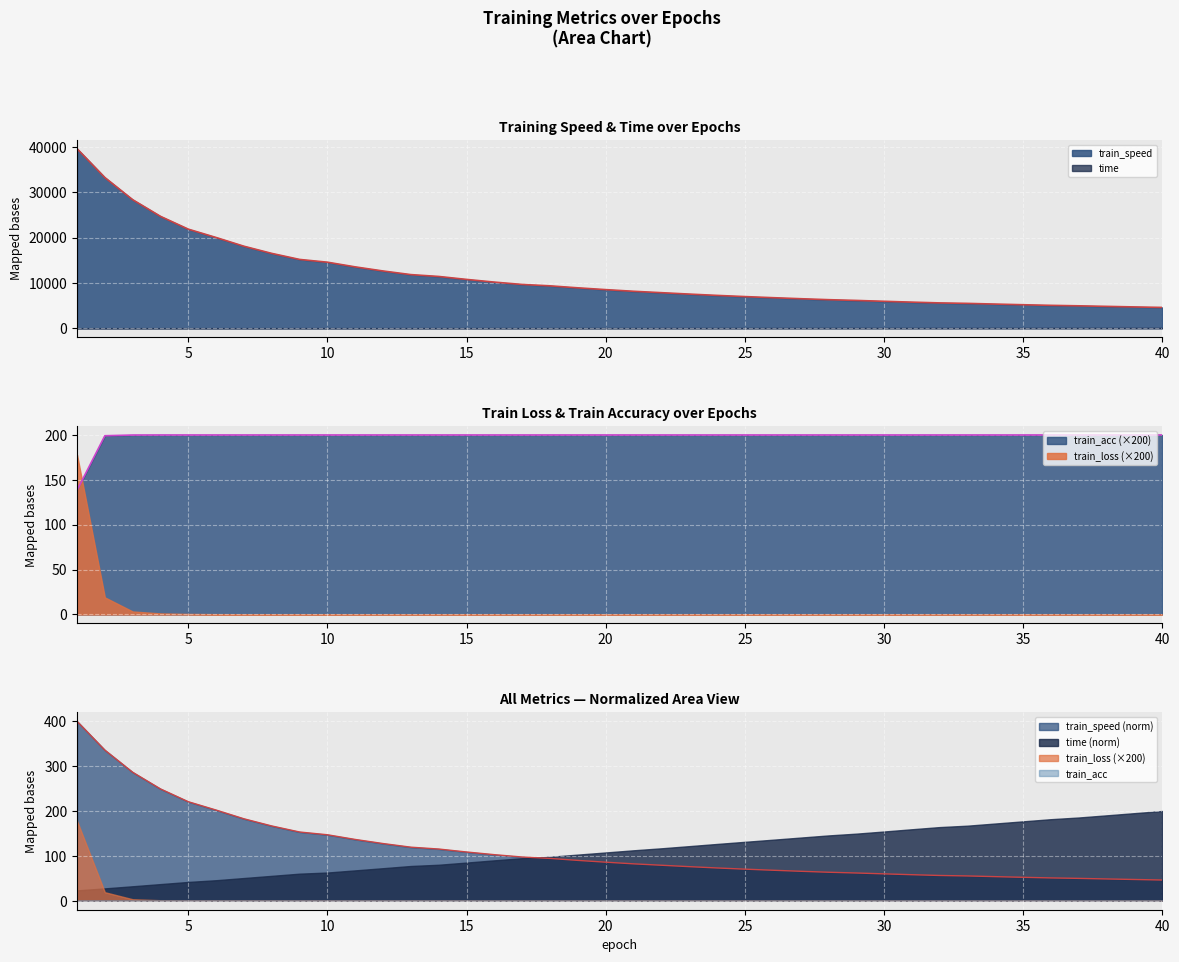

Which has a higher value, 25 or 7?

7